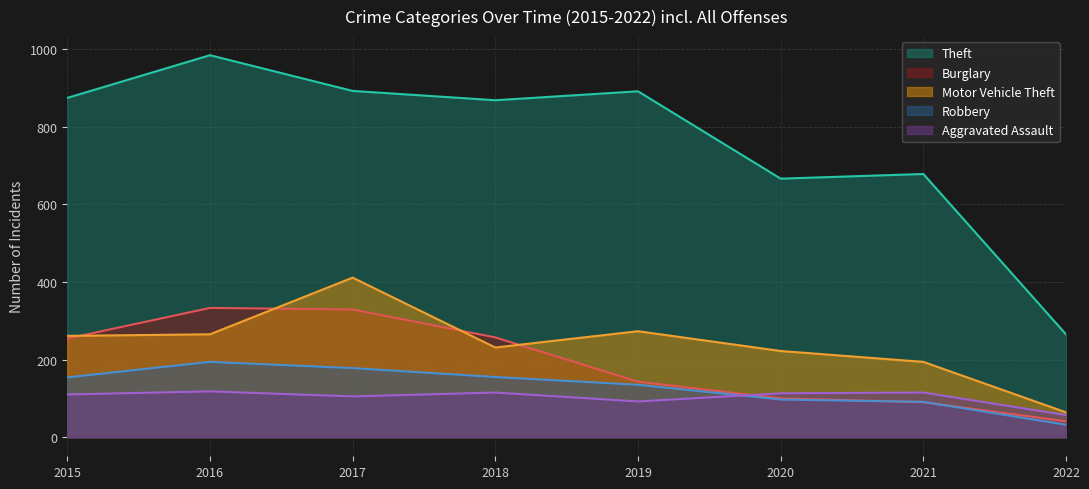

Rank the series by their maximum value, from highest to lowest.

Theft, Motor Vehicle Theft, Burglary, Robbery, Aggravated Assault